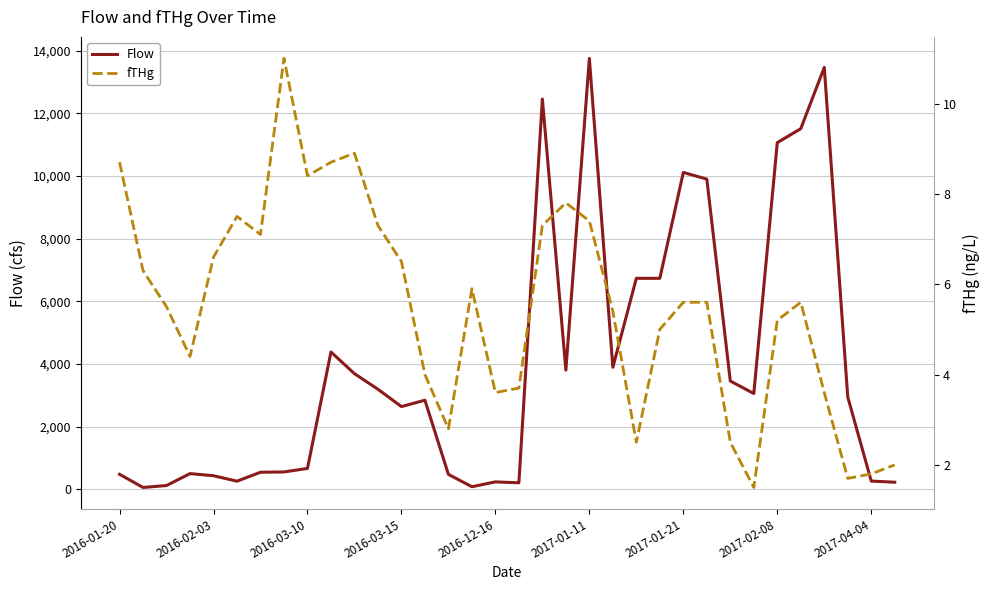

True or false: Flow has a value of 205.0 at 17.

True